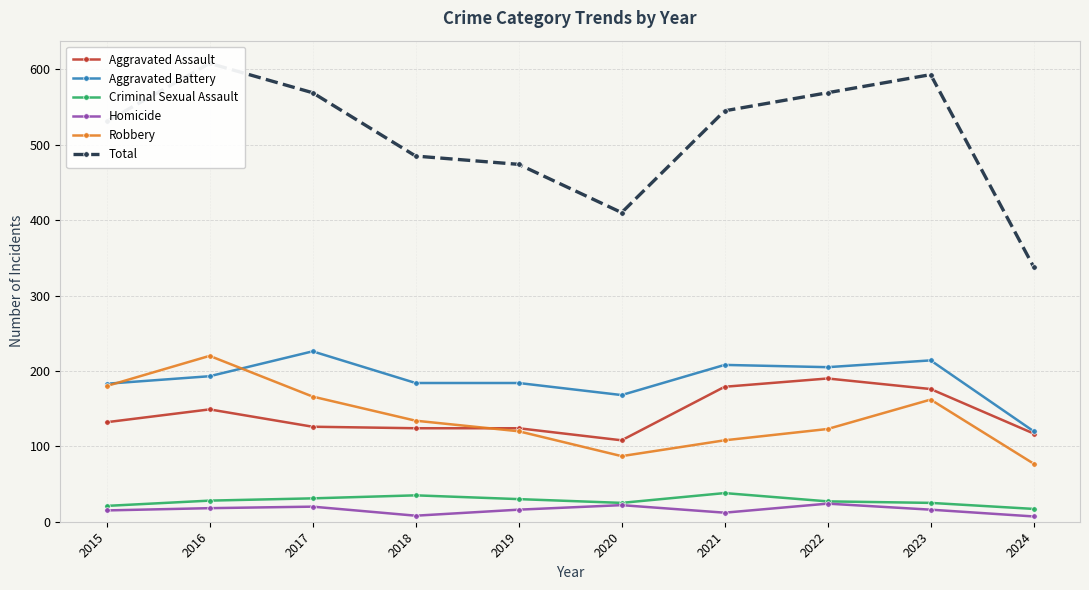

What is the value of the Total point at the 2nd from the left?

608